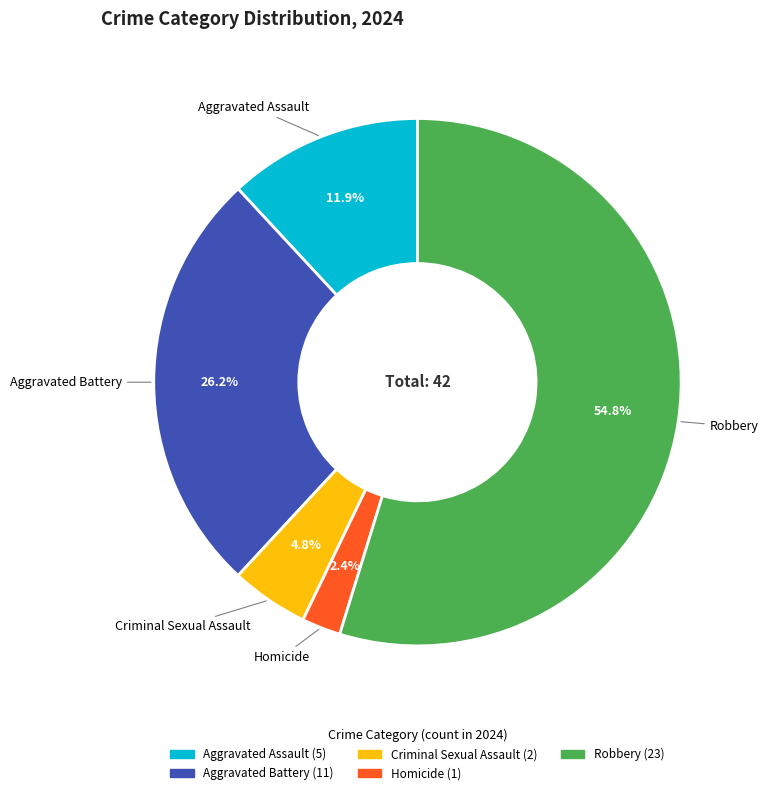

The Aggravated Assault slice represents 19% of the pie. True or false?

False